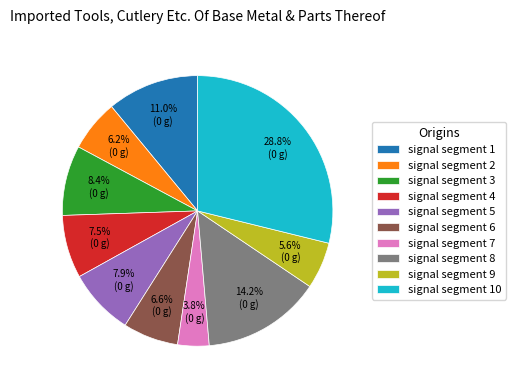

What percentage is the signal segment 3 slice, to the nearest percent?

8%